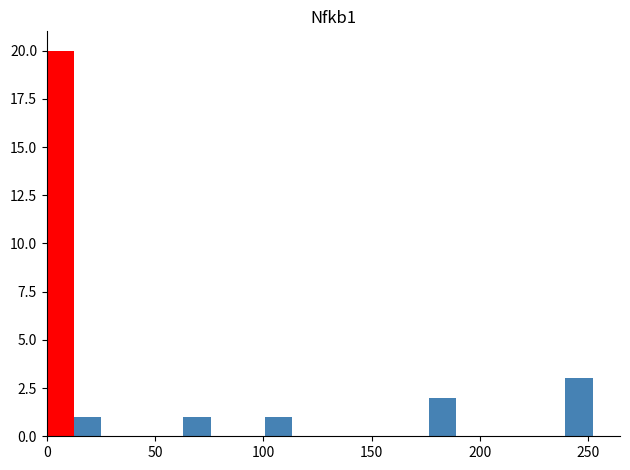

Around what value on the x-axis is the tallest bar? Give the approximate position of its centre, as read against the axis.

5